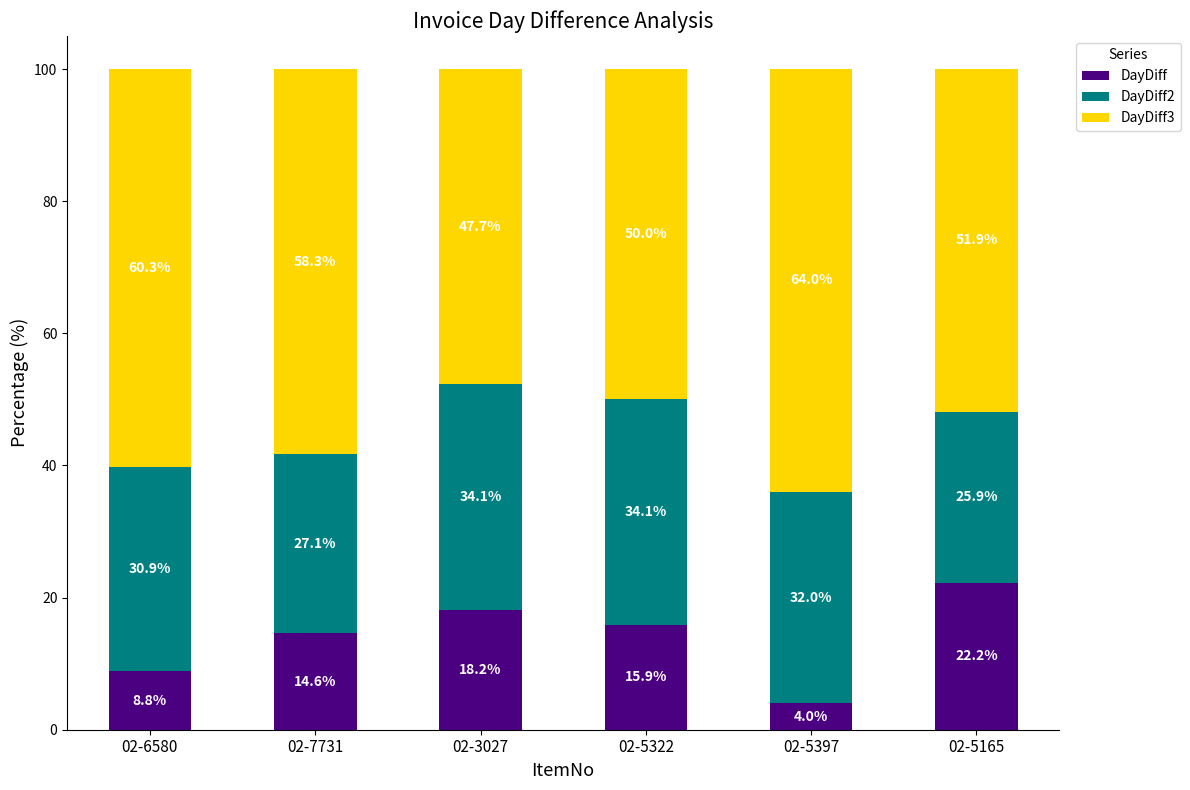

What is the maximum value for DayDiff?

22.2